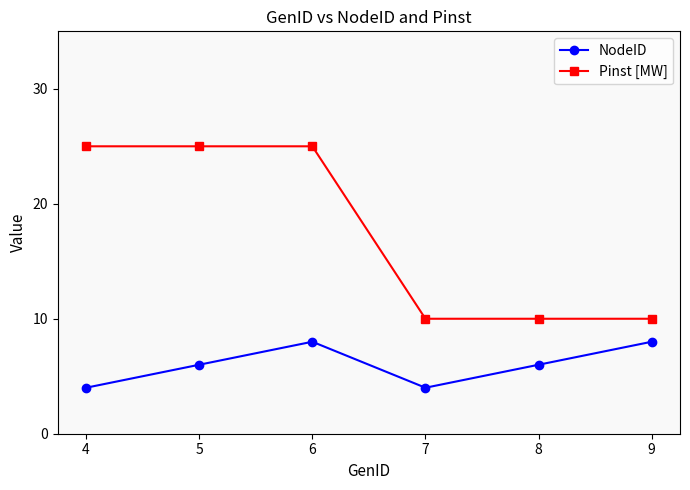

Reading left to right, transcribe all the data shown in this chart.

NodeID: 4=4	5=6	6=8	7=4	8=6	9=8
Pinst [MW]: 4=25	5=25	6=25	7=10	8=10	9=10